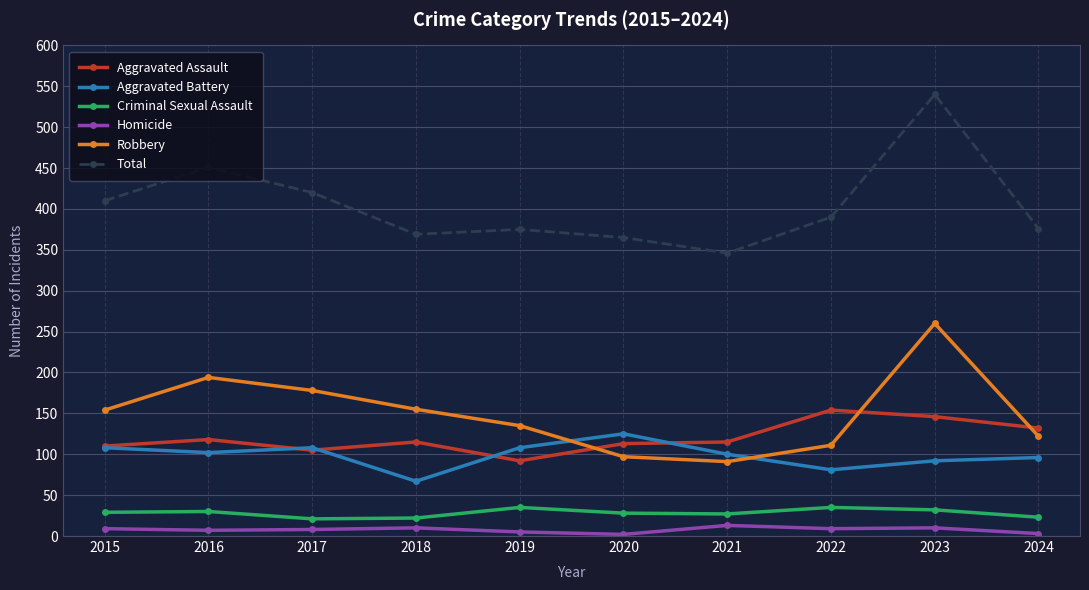

At which label does Aggravated Assault reach its peak?

2022